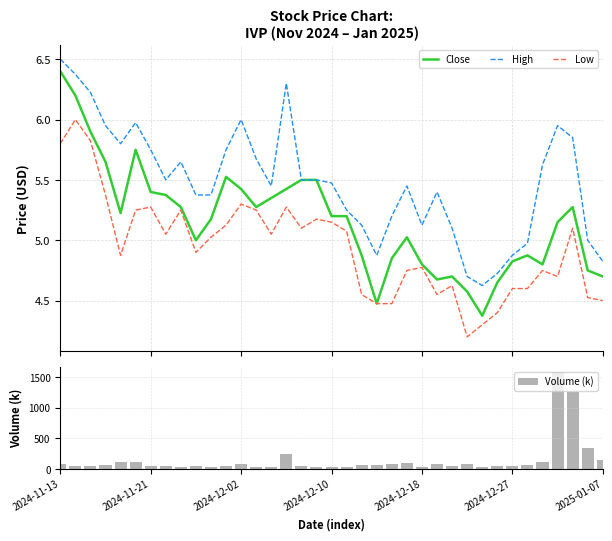

What is the lowest value of the Low series?

4.2